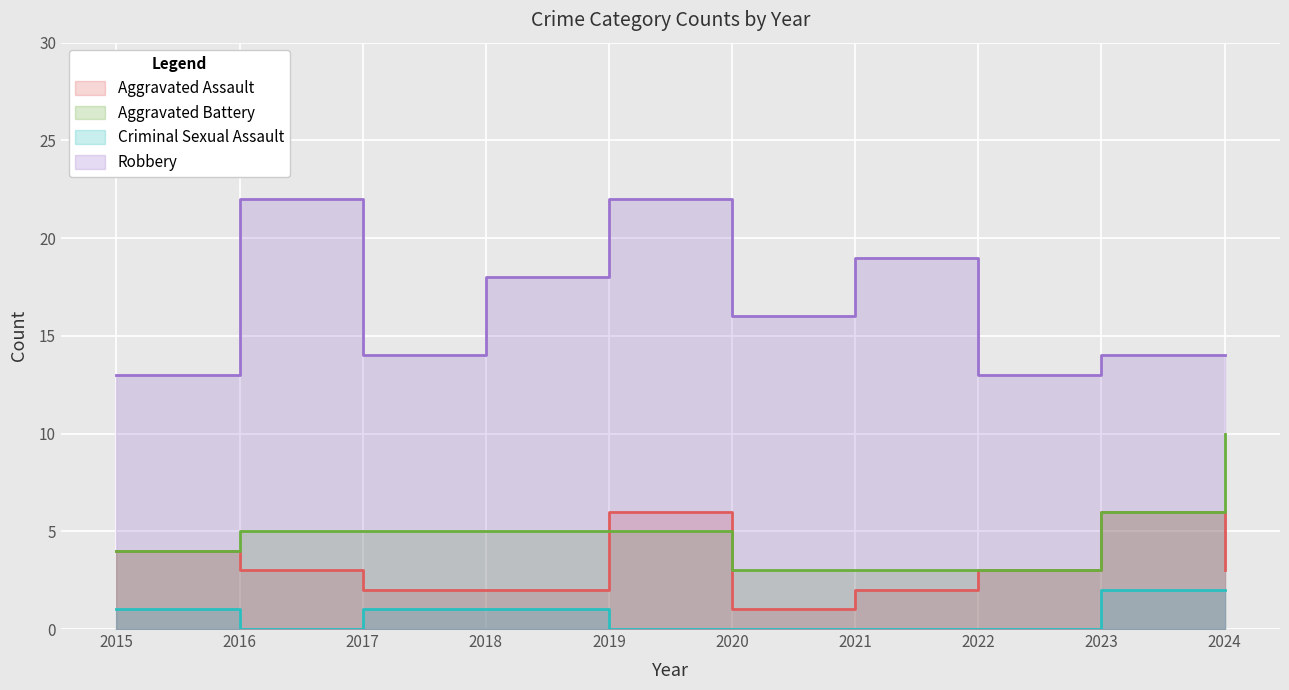

How many lines are shown in the chart?

4